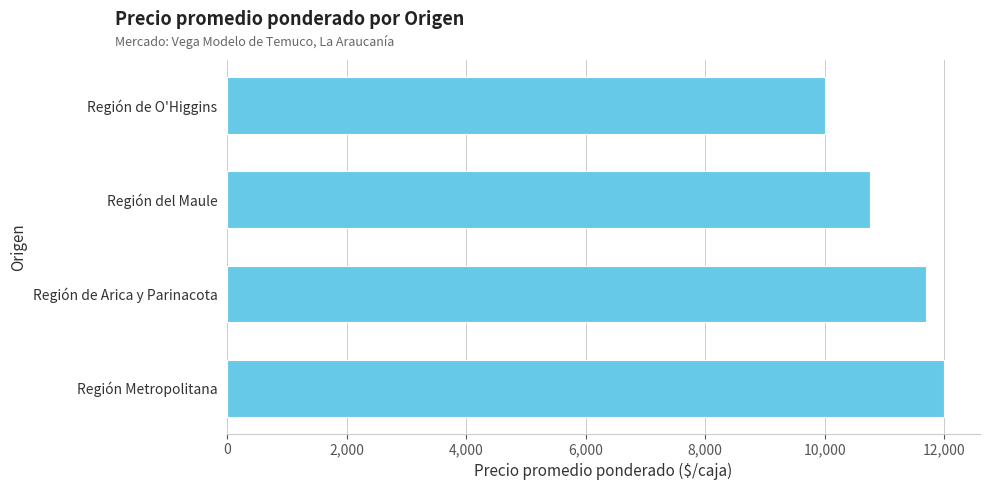

Reading bottom to top, what are all the values shown in this chart?

Región Metropolitana=12000	Región de Arica y Parinacota=11699	Región del Maule=10757	Región de O'Higgins=10000